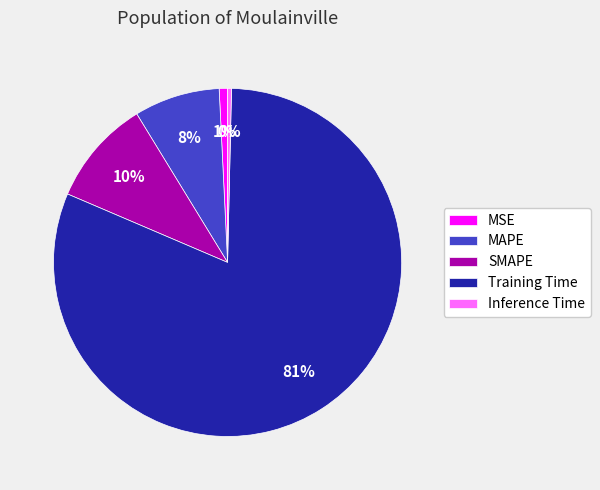

To the nearest percent, what is the combined percentage of MSE and Inference Time?

1%